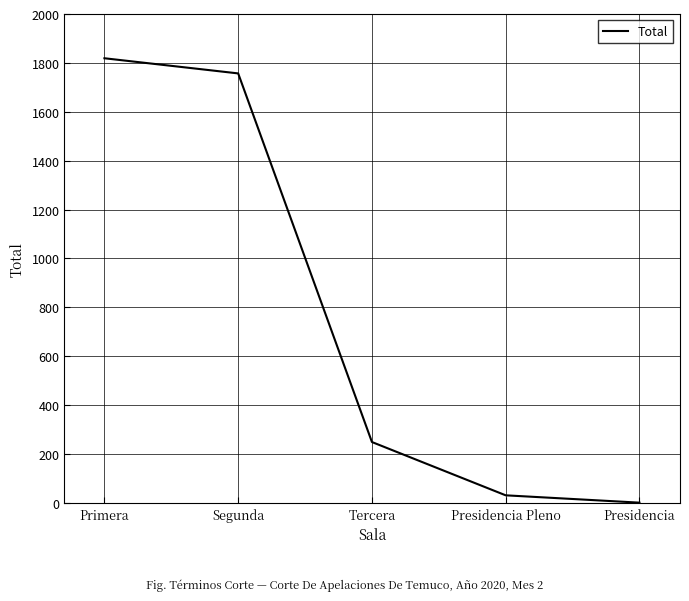

How many categories are shown in the chart?

5